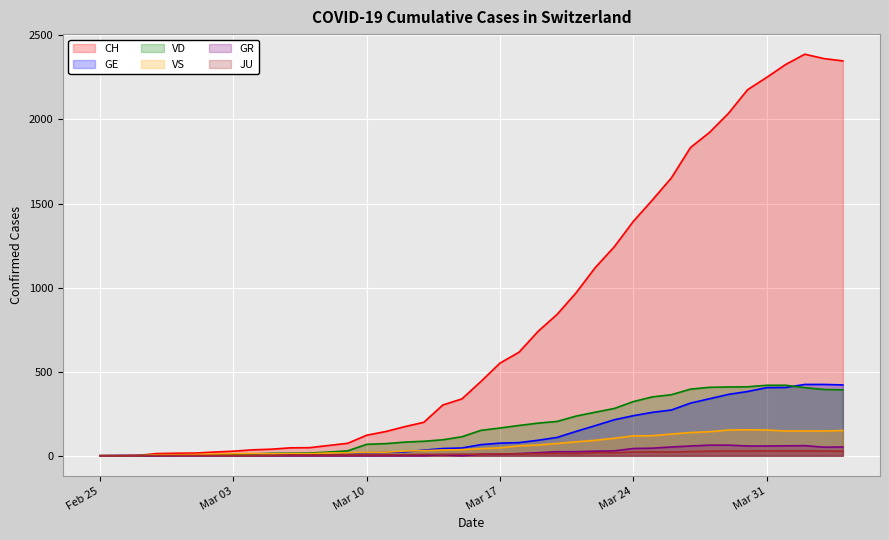

How many lines are shown in the chart?

6